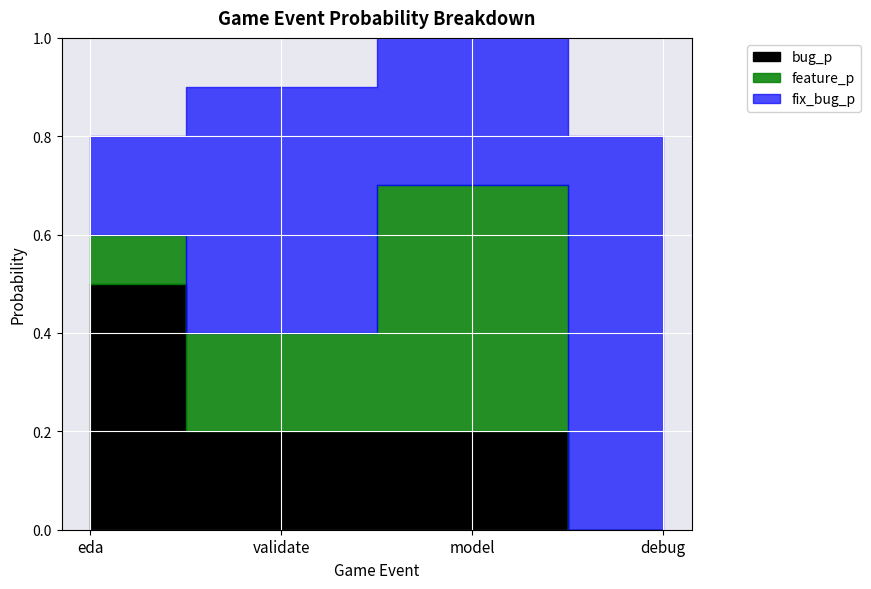

Count the number of categories in the chart.

4